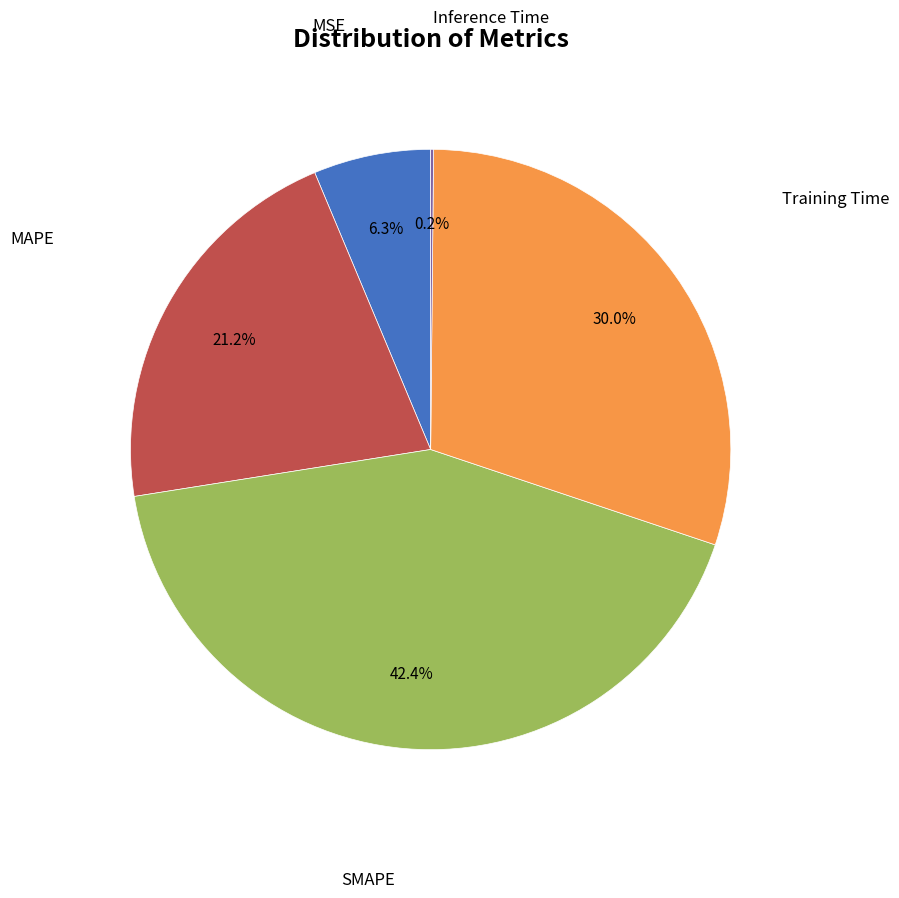

Is there a majority slice in this chart?

No